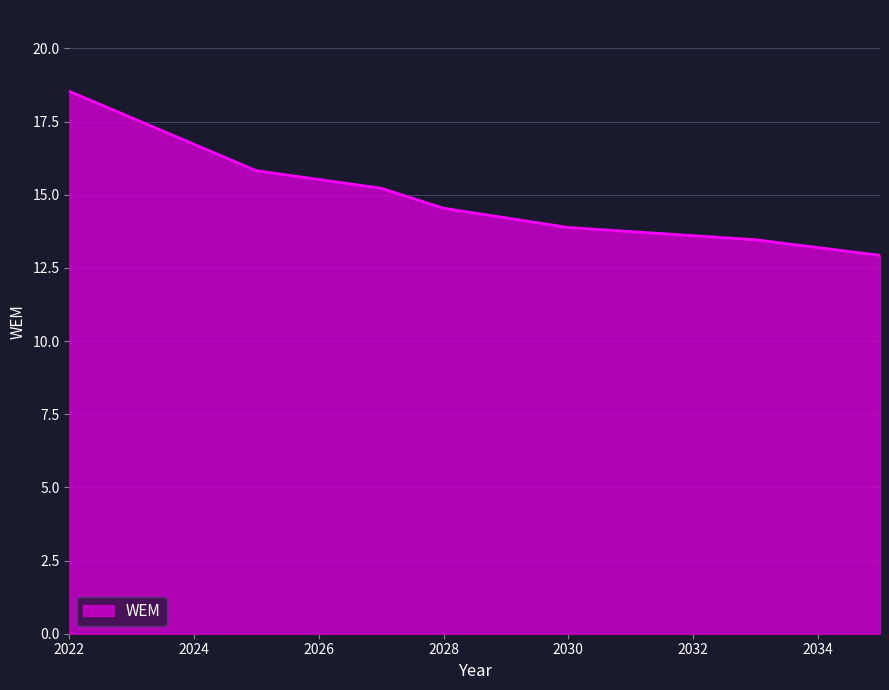

Does the chart display data point markers on the line(s)?

No